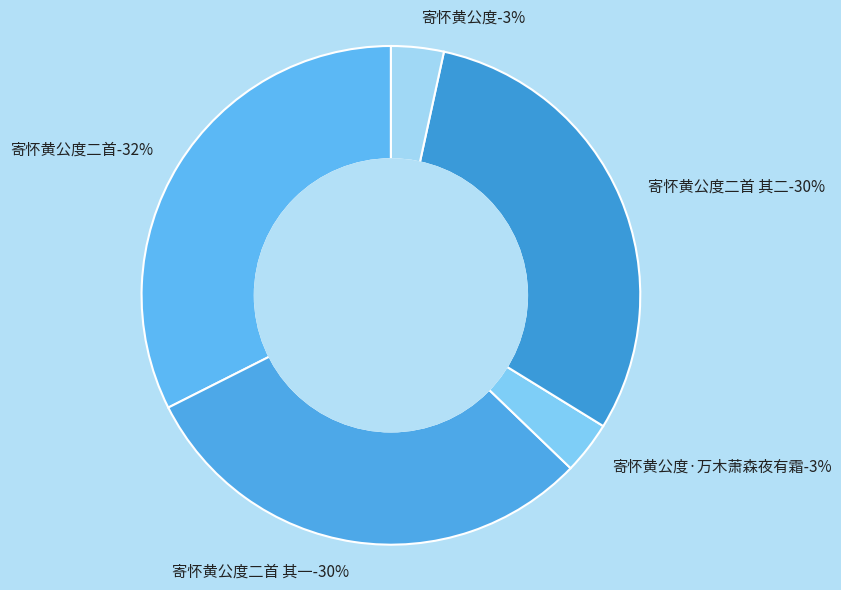

Is there a majority slice in this chart?

No